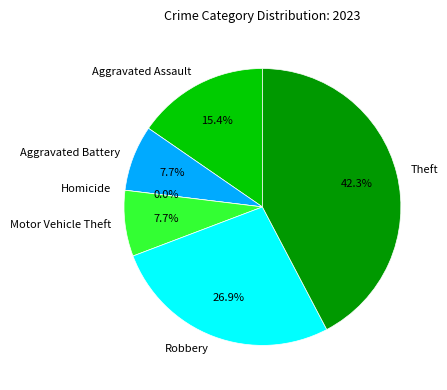

Rank the categories by value from highest to lowest.

Theft, Robbery, Aggravated Assault, Aggravated Battery, Motor Vehicle Theft, Homicide